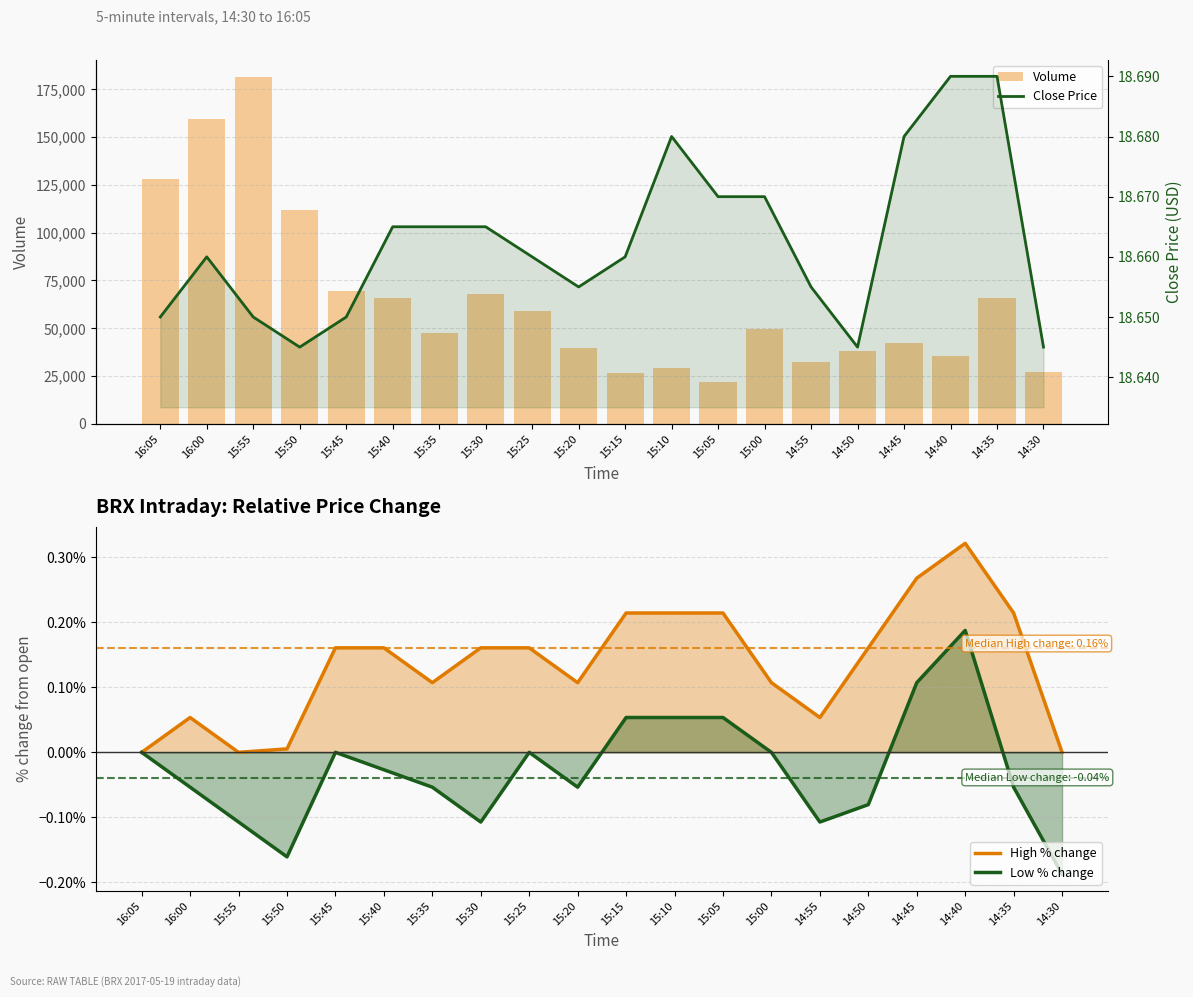

How many distinct data groups are displayed?

4